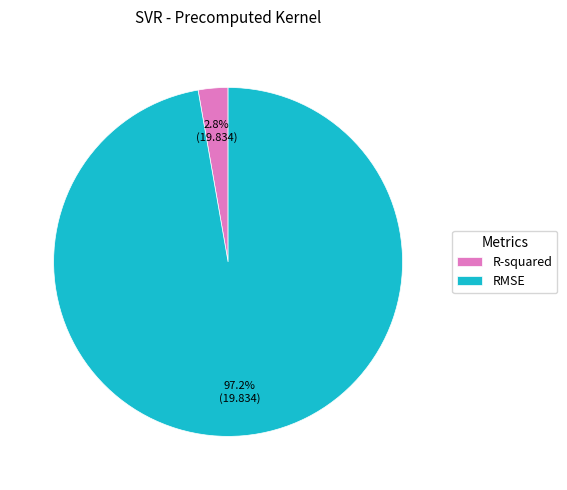

What portion of the pie excludes RMSE?

2.8%